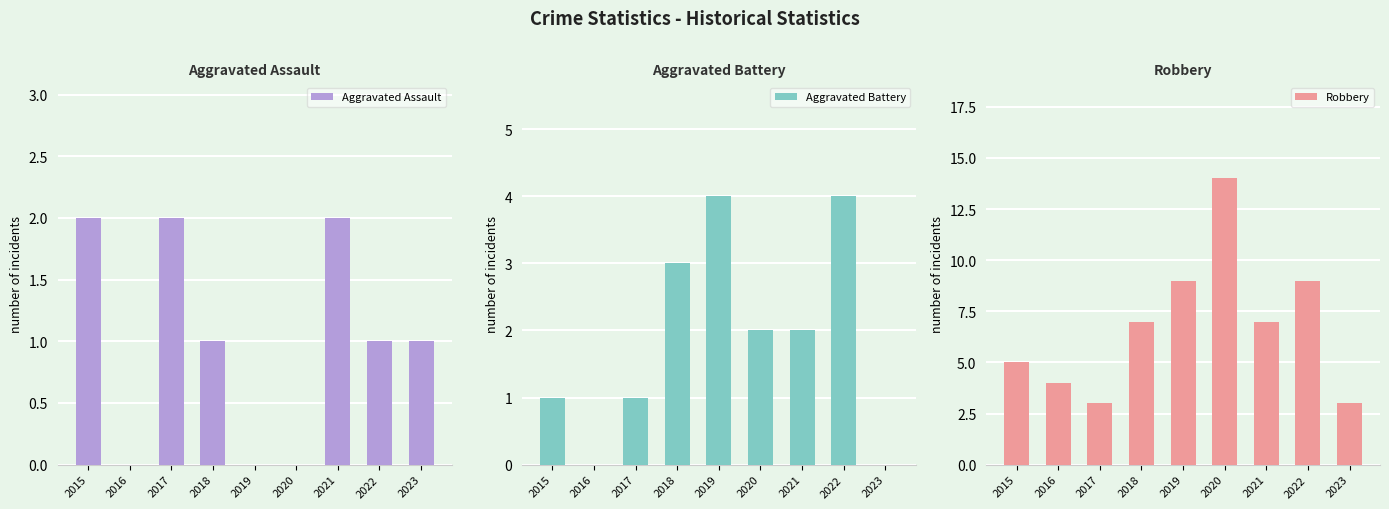

The value of Aggravated Assault at 2017 is 2. True or false?

True